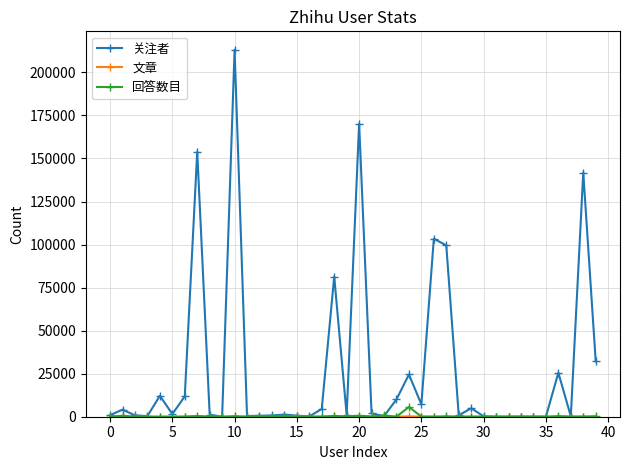

At how many categories does at least one series exceed 95744?

6